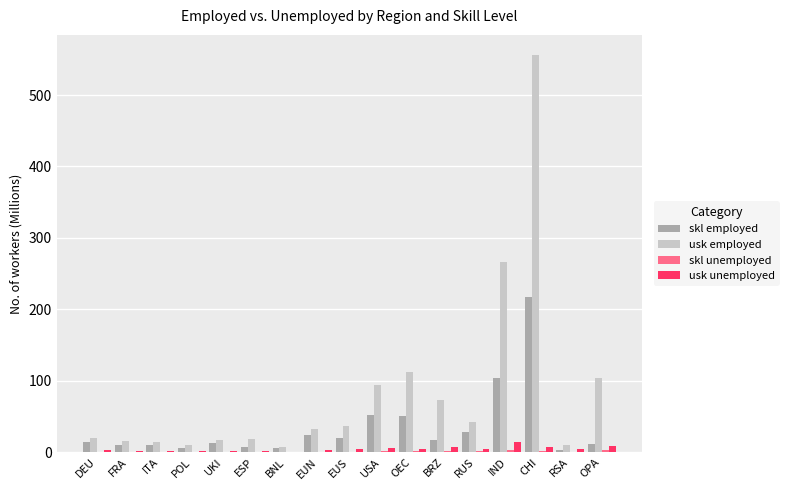

Which series changed the most between RSA and OPA?

usk employed